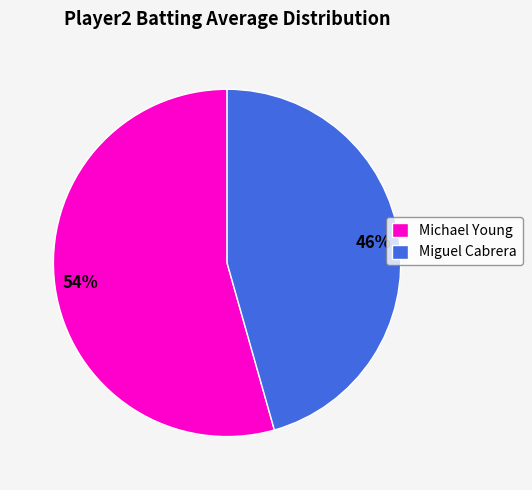

To the nearest percent, what portion does Michael Young represent?

54%